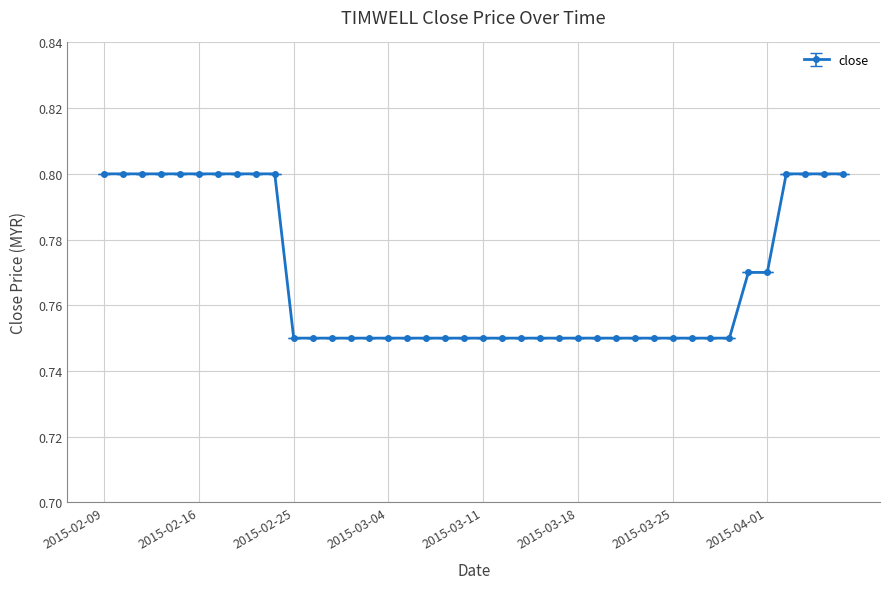

What is the sum of all values?

30.7